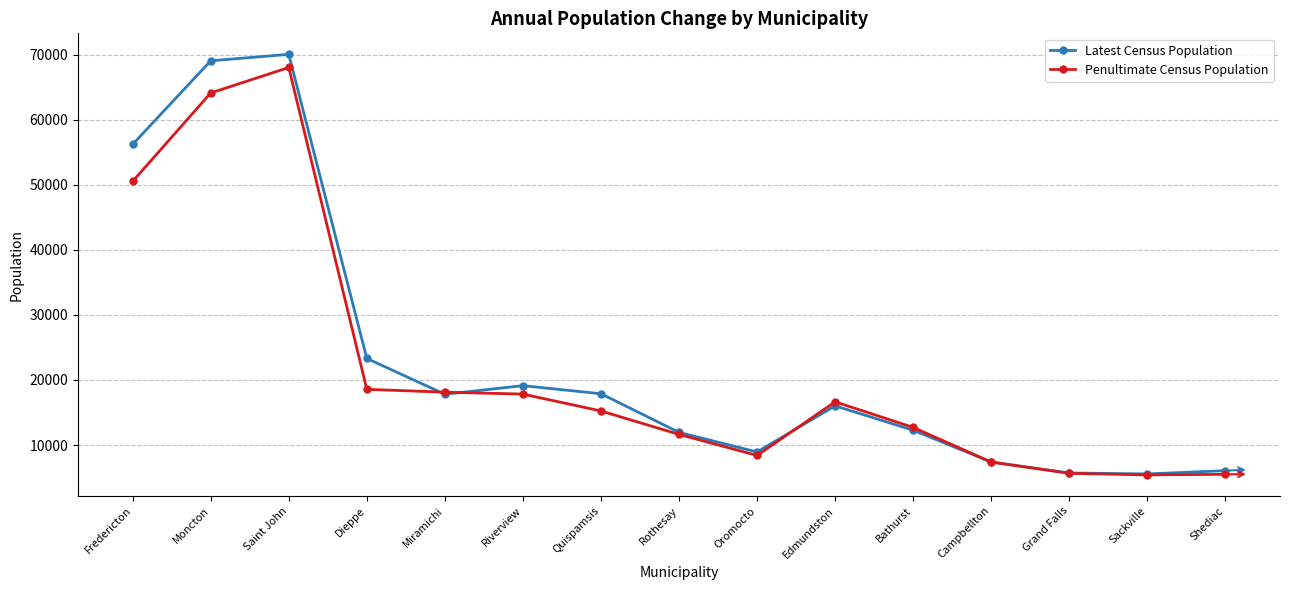

Read the Latest Census Population value at Miramichi, to the nearest 10.

17810